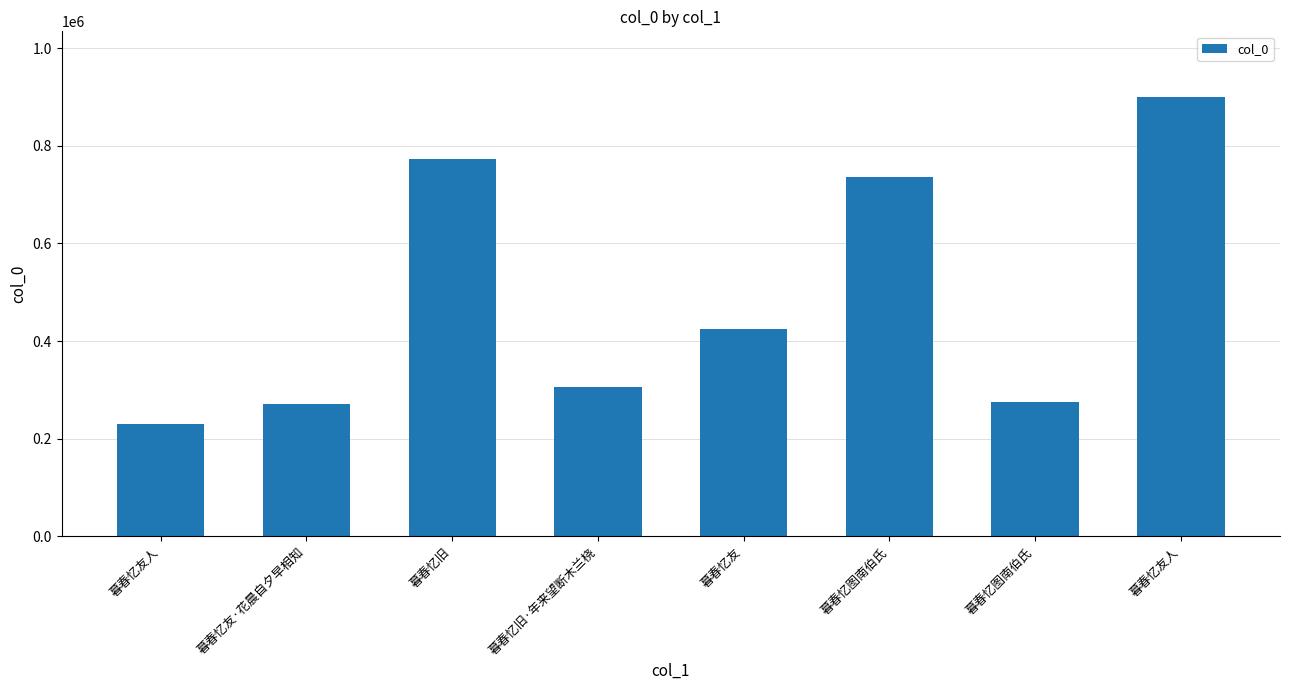

True or false: the data shows 230661 at 暮春忆友人.

True